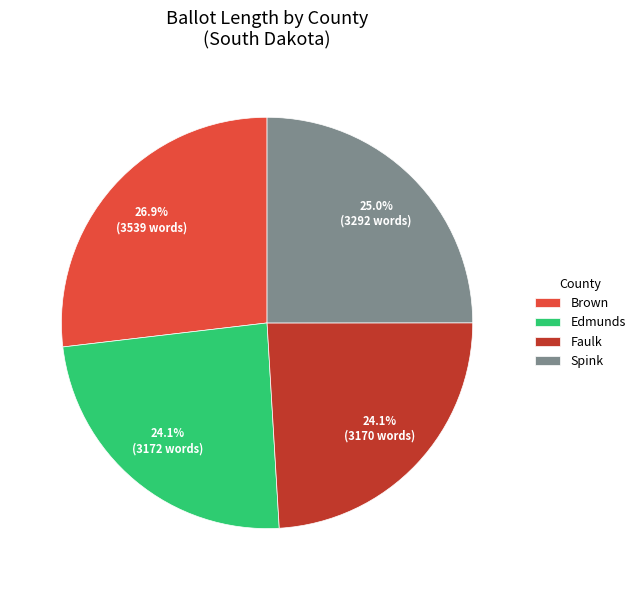

Which slice is the largest?

Brown